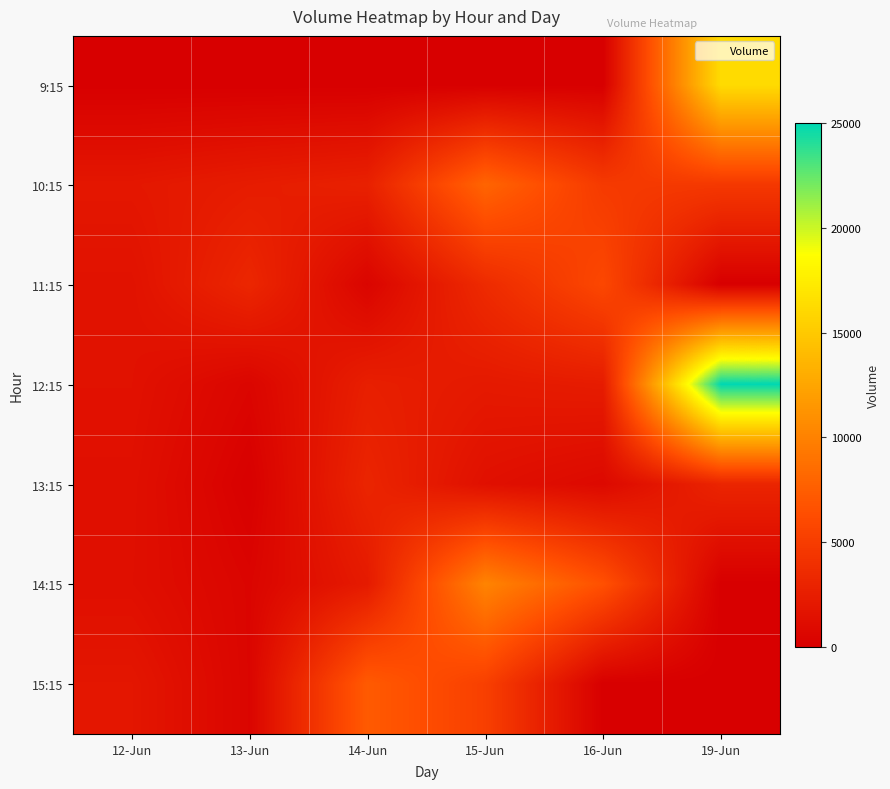

At how many categories does at least one series exceed 12935?

1